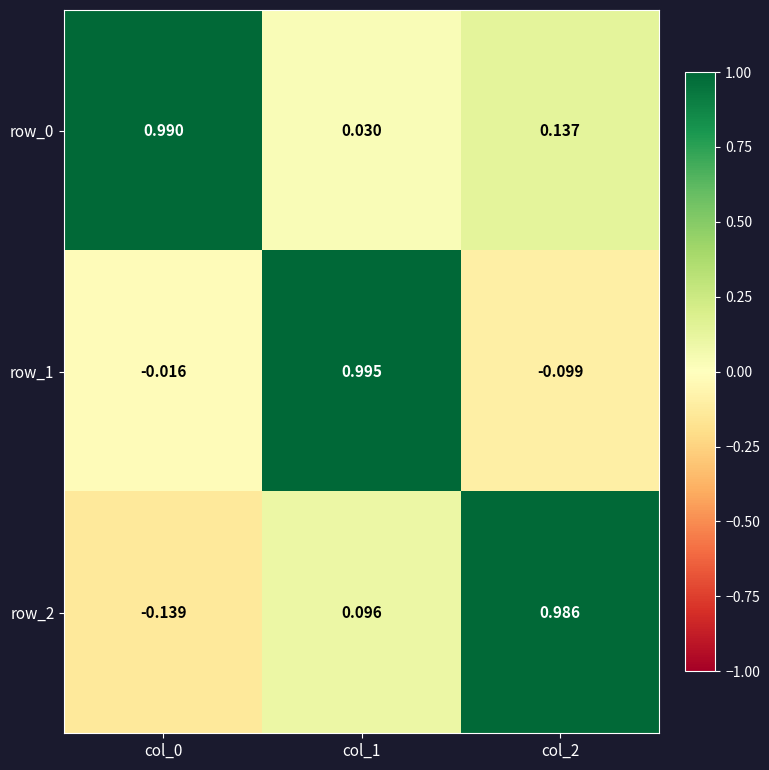

At which category is the sum across all series the highest?

col_1